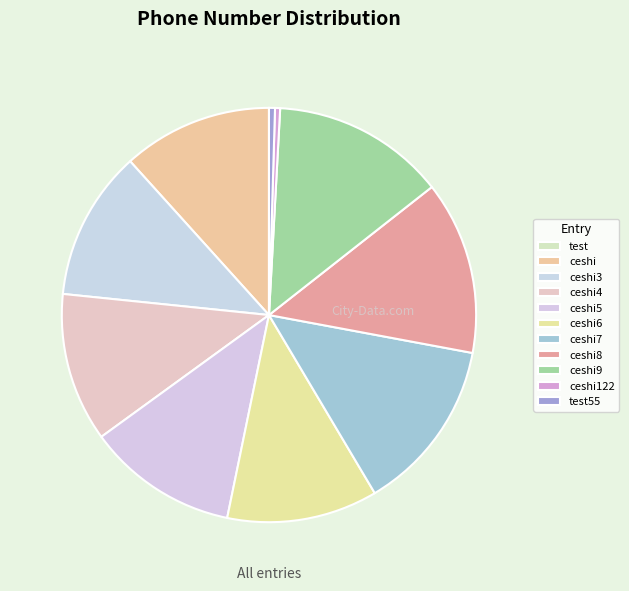

Does ceshi represent more than half of the total?

No